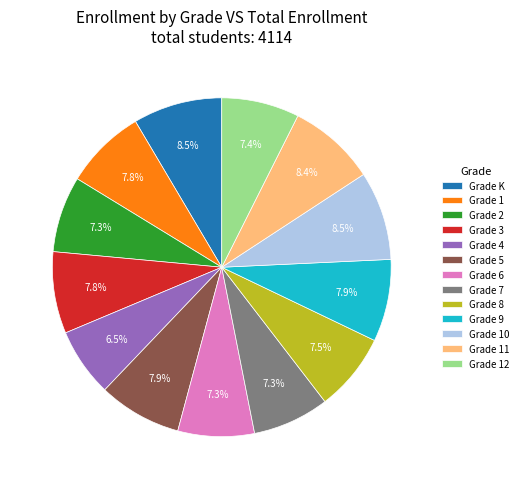

Which slice is the smallest?

Grade 4